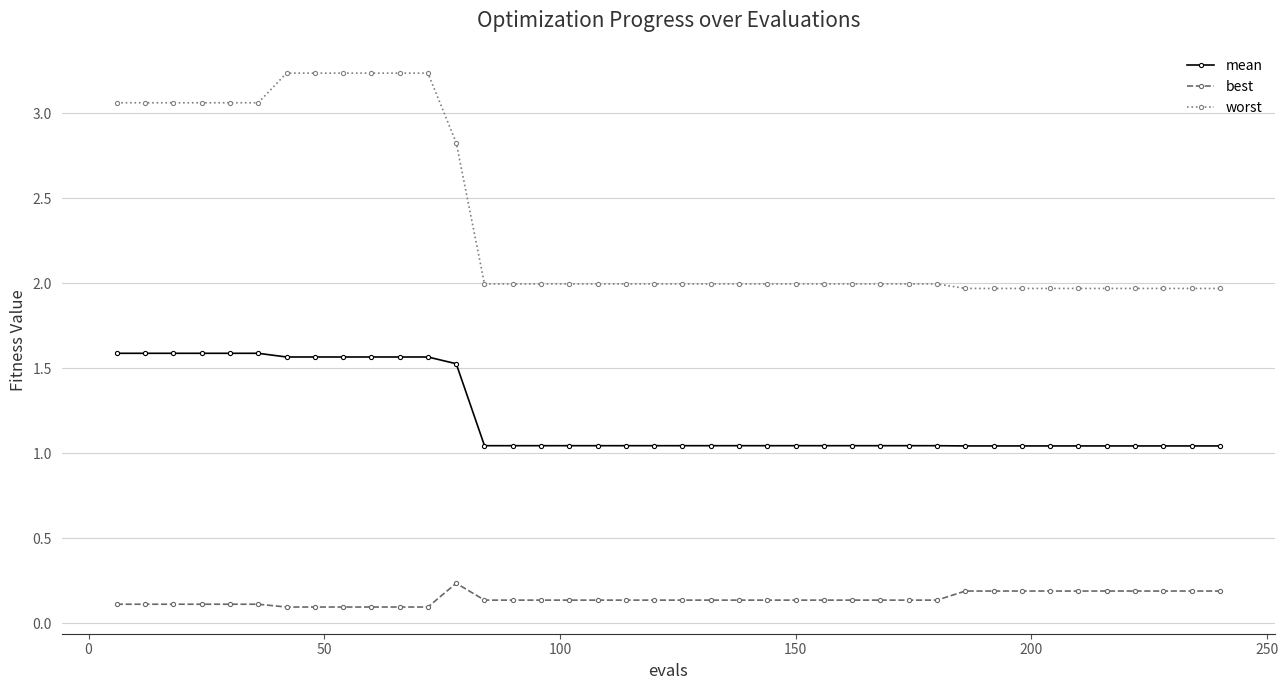

Count the best values in the range 0 to 1.

40